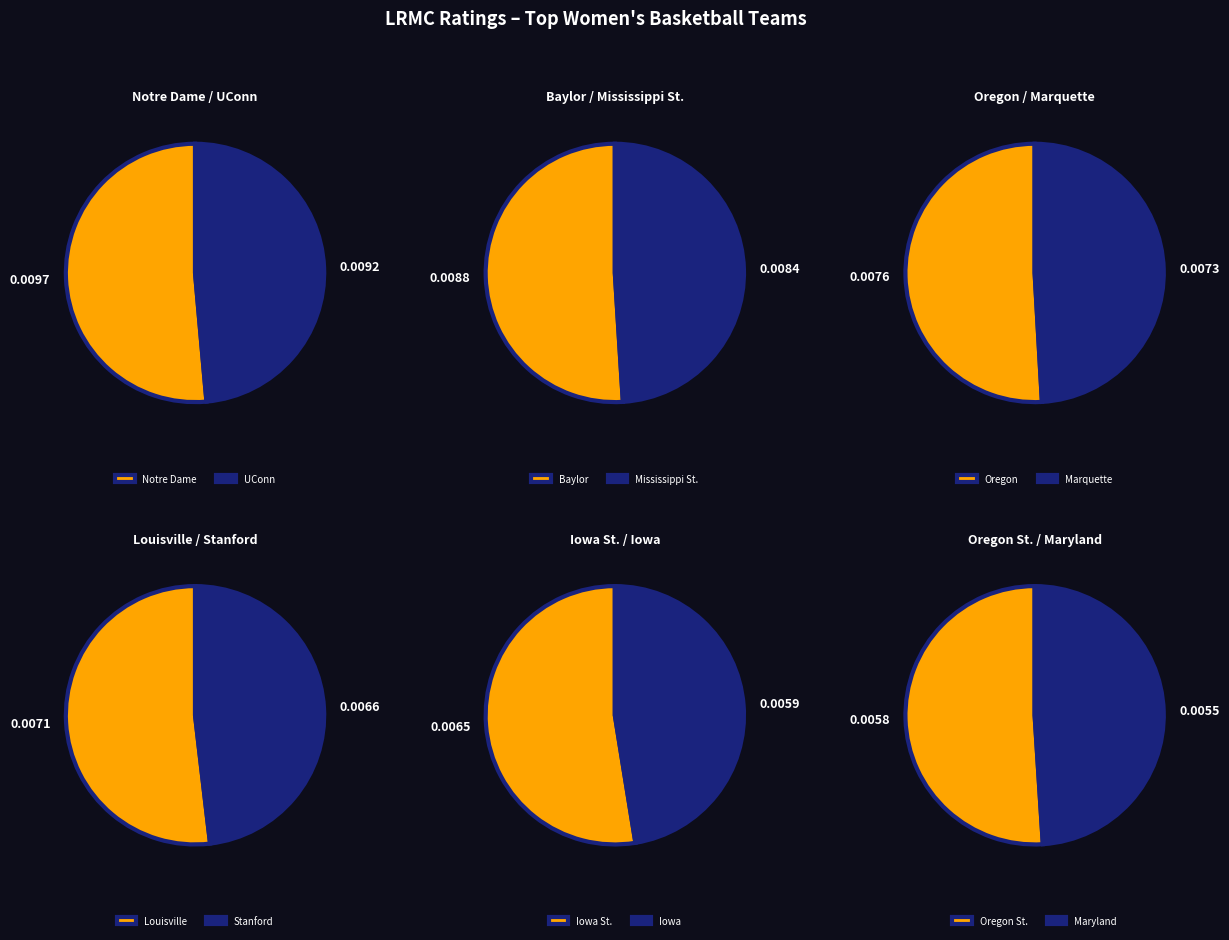

Rank the categories by value from highest to lowest.

Notre Dame, UConn, Baylor, Mississippi St., Oregon, Marquette, Louisville, Stanford, Iowa St., Iowa, Oregon St., Maryland